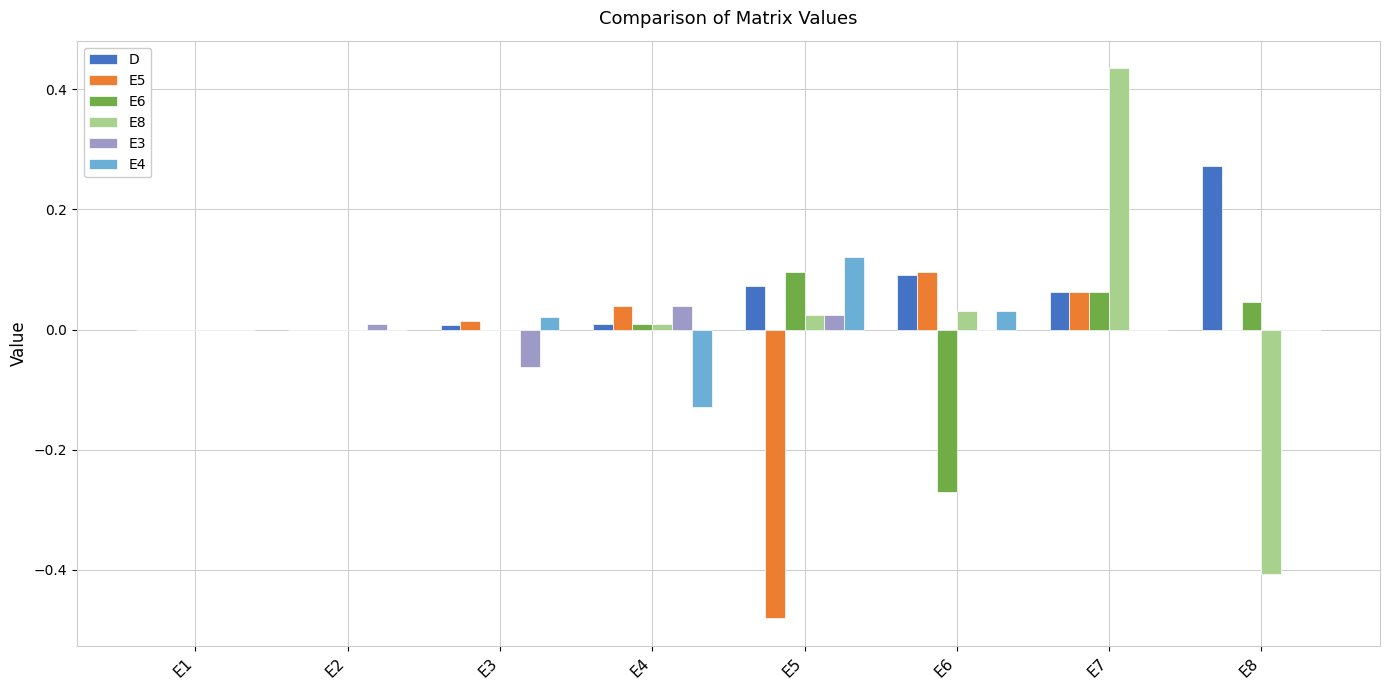

Which label corresponds to the largest value in the chart?

E7